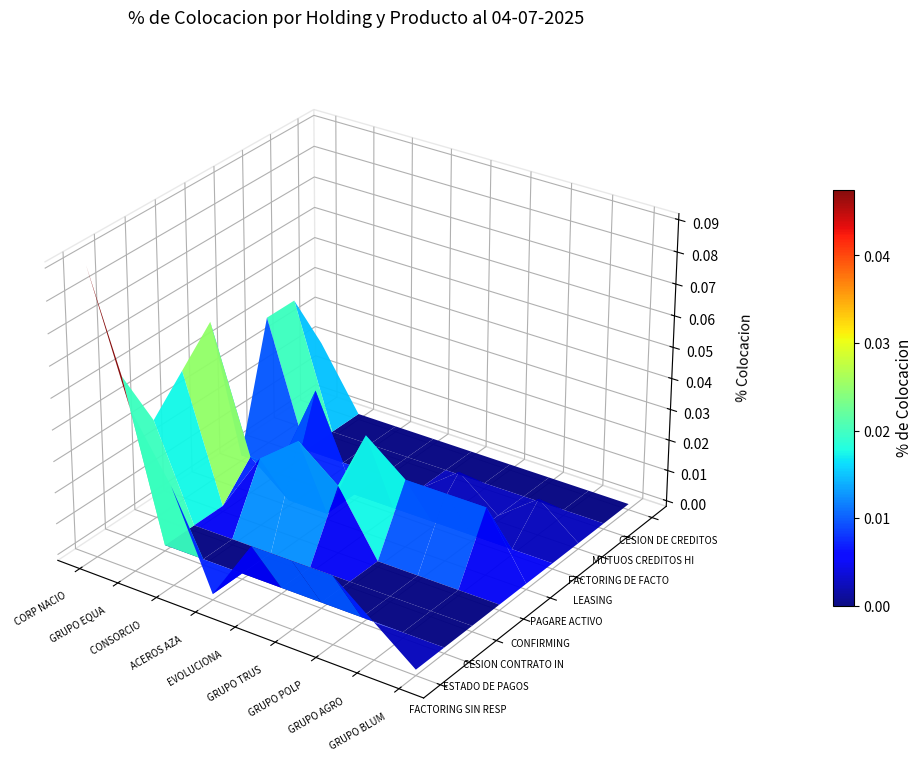

Reading left to right, what are all the values shown in this chart?

FACTORING SIN RESPONSABILIDAD: 0.1	0.1	0.0	0.0	0.0	0.0	0.0	0.0	0.0
ESTADO DE PAGOS: 0.1	0.0	0.0	0.0	0.0	0.0	0.0	0.0	0.0
CESION CONTRATO INMOBILIARIO: 0.0	0.0	0.0	0.0	0.0	0.0	0.0	0.0	0.0
CONFIRMING: 0.0	0.0	0.0	0.0	0.0	0.0	0.0	0.0	0.0
PAGARE ACTIVO: 0.1	0.0	0.0	0.0	0.0	0.0	0.0	0.0	0.0
LEASING: 0.0	0.0	0.0	0.0	0.0	0.0	0.0	0.0	0.0
FACTORING DE FACTORING: 0.0	0.0	0.0	0.0	0.0	0.0	0.0	0.0	0.0
MUTUOS CREDITOS HIPOTECARIOS: 0.0	0.0	0.0	0.0	0.0	0.0	0.0	0.0	0.0
CESION DE CREDITOS VOUCHER: 0.0	0.0	0.0	0.0	0.0	0.0	0.0	0.0	0.0